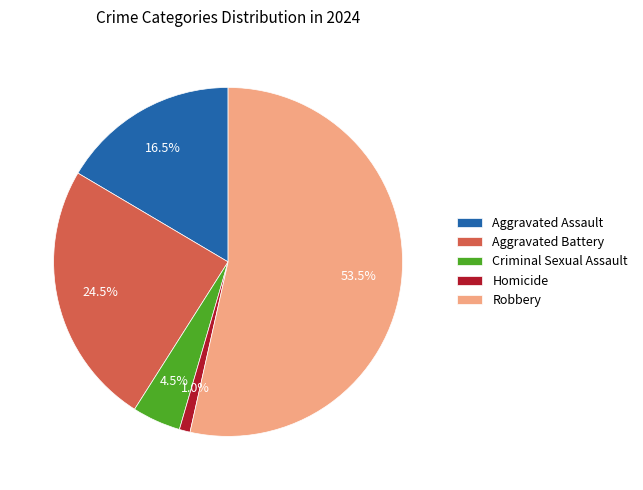

To the nearest percent, what is the average slice percentage?

20%